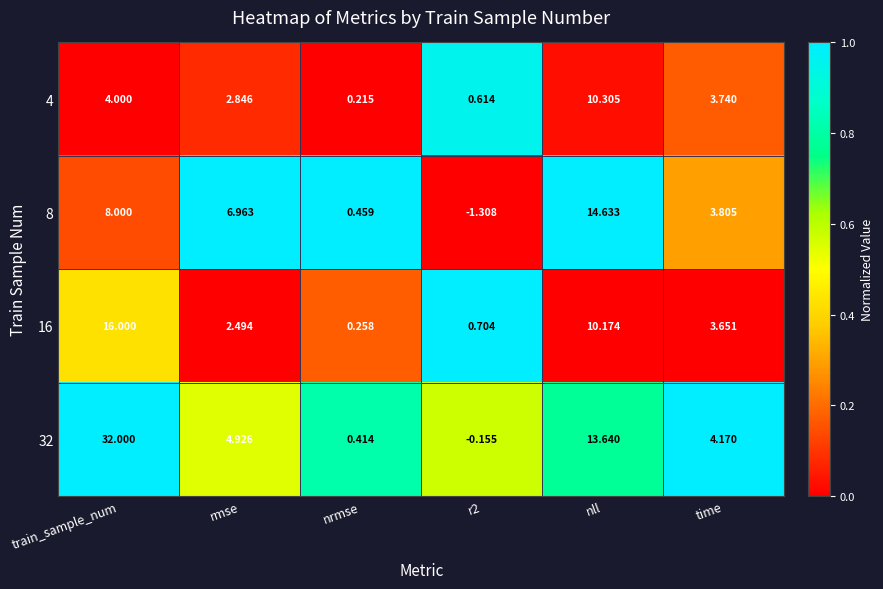

At which label does 16 reach its peak?

train_sample_num